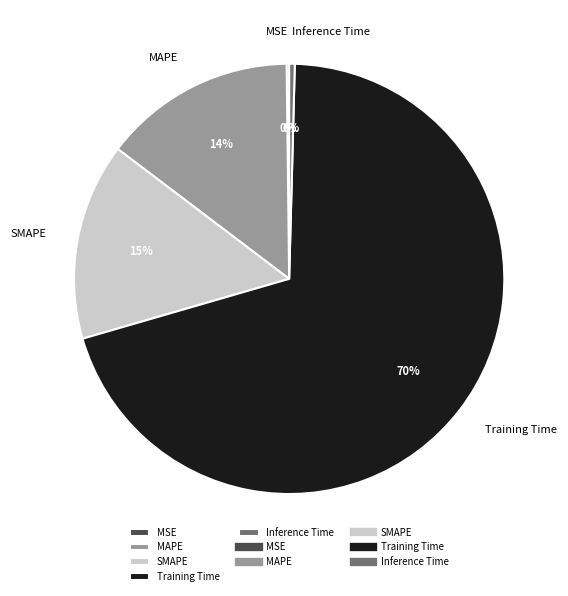

To the nearest percent, what is the average slice percentage?

20%